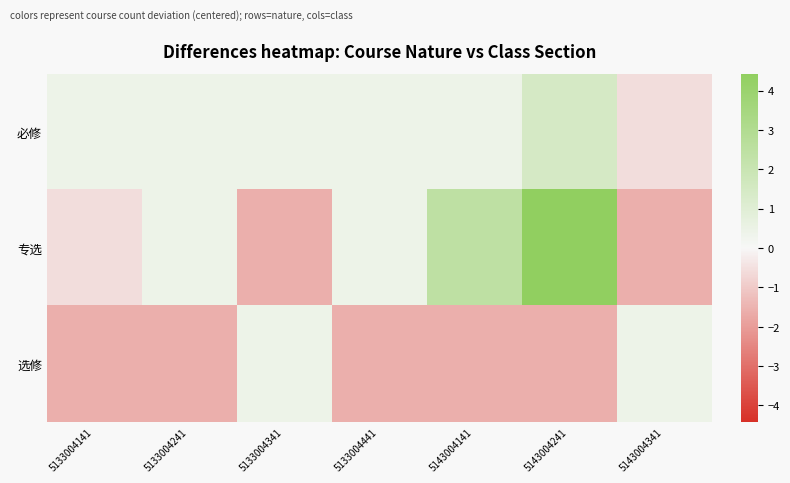

How many data points does each series have?

7